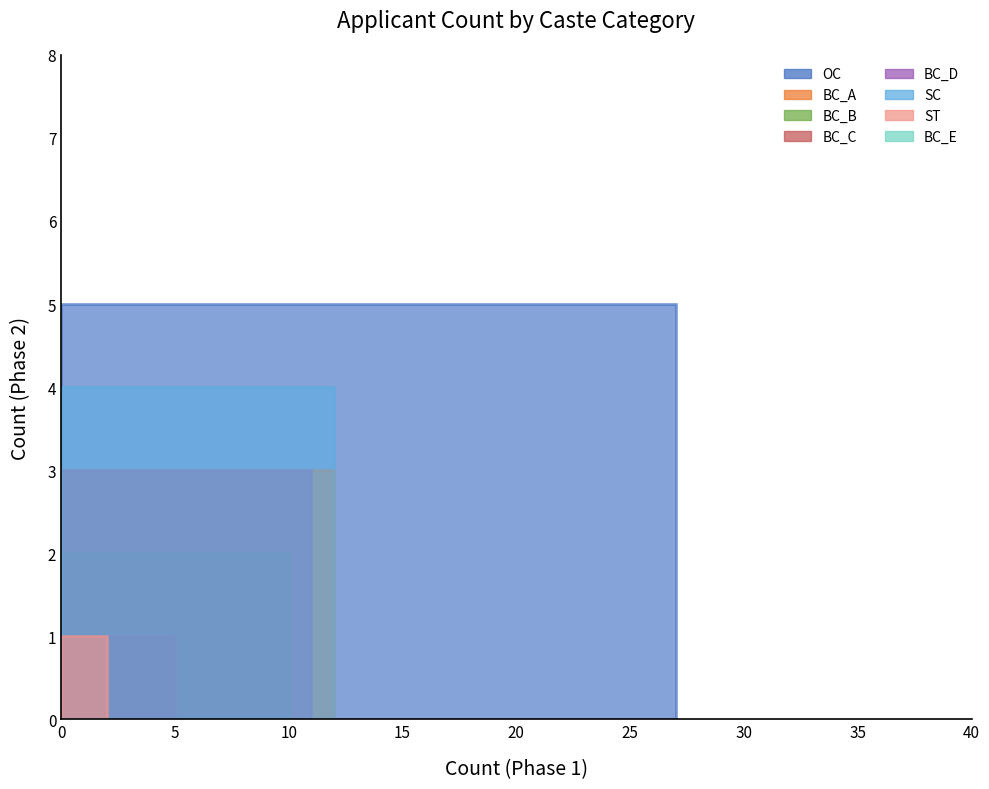

How many bars are there in total?

8